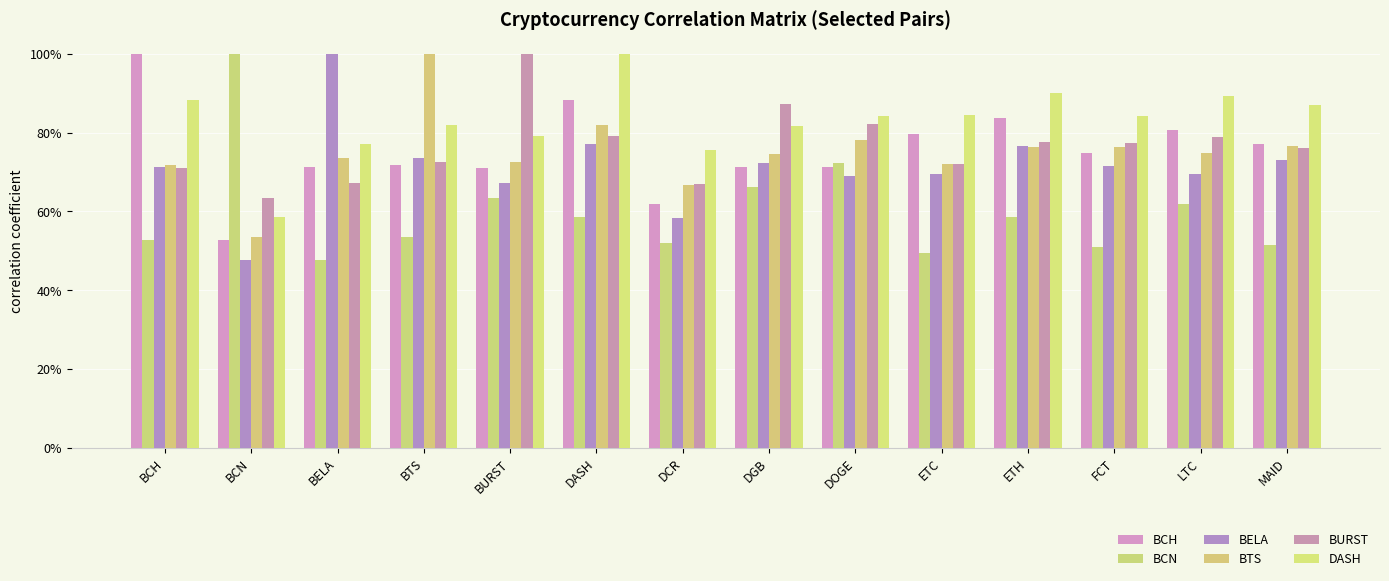

Which category has the lowest value across all series?

BELA